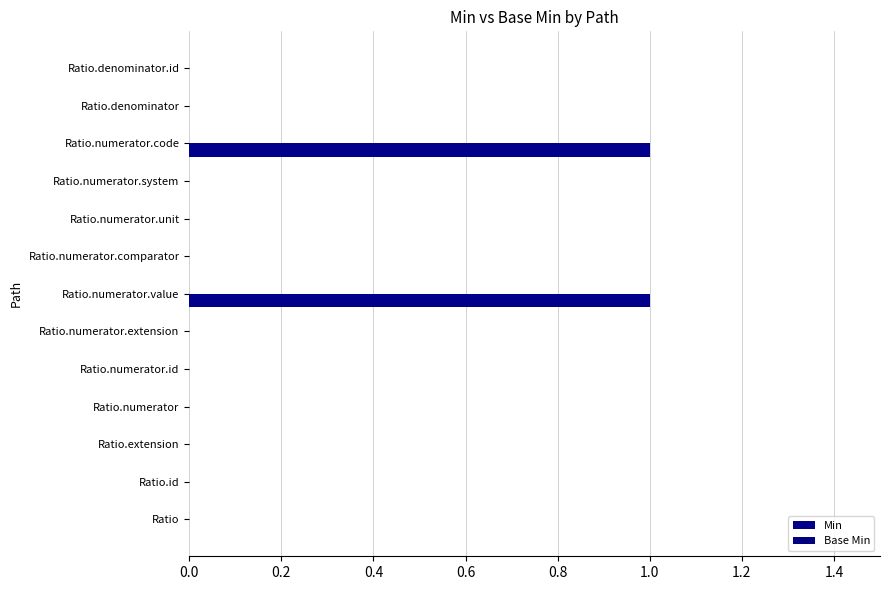

Count the number of categories in the chart.

13